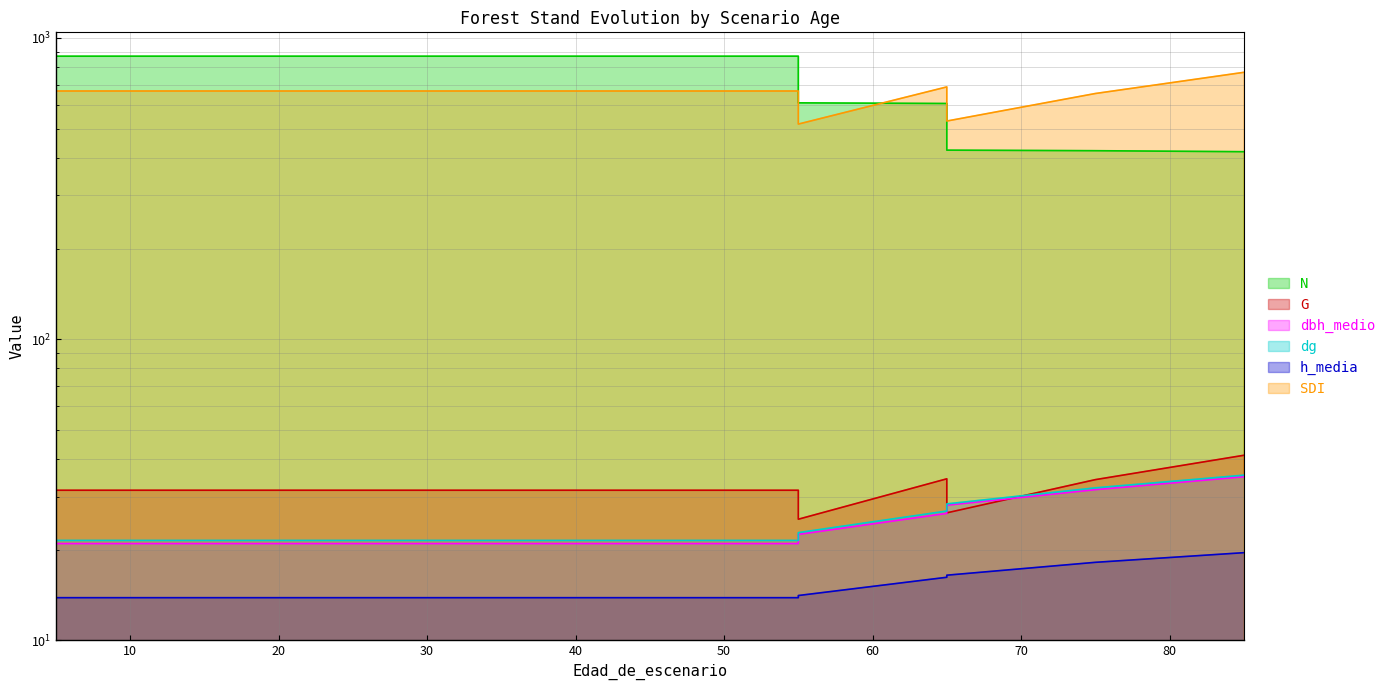

Rank the series at 65 from lowest to highest value.

h_media, dbh_medio, dg, G, N, SDI